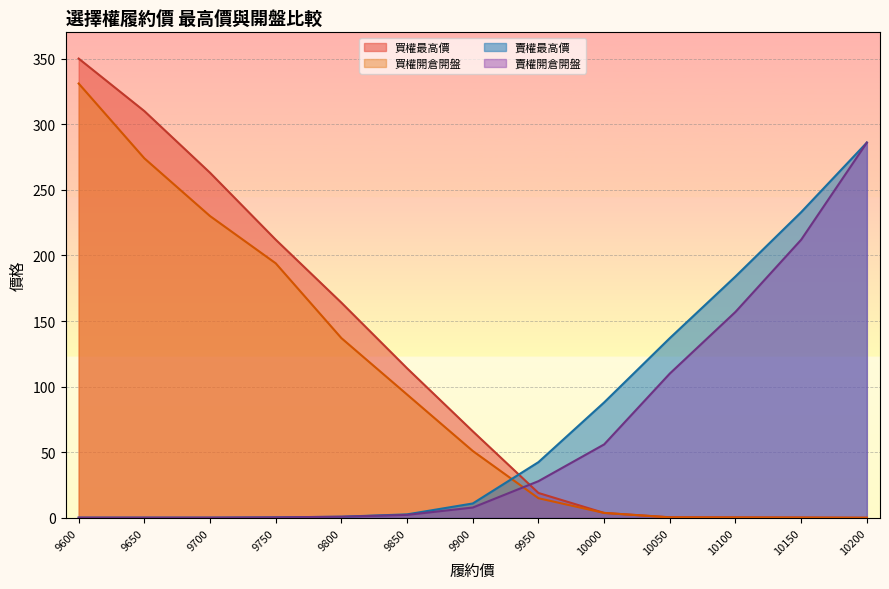

What is the difference between the maximum and minimum values in the 賣權最高價 series?

285.8